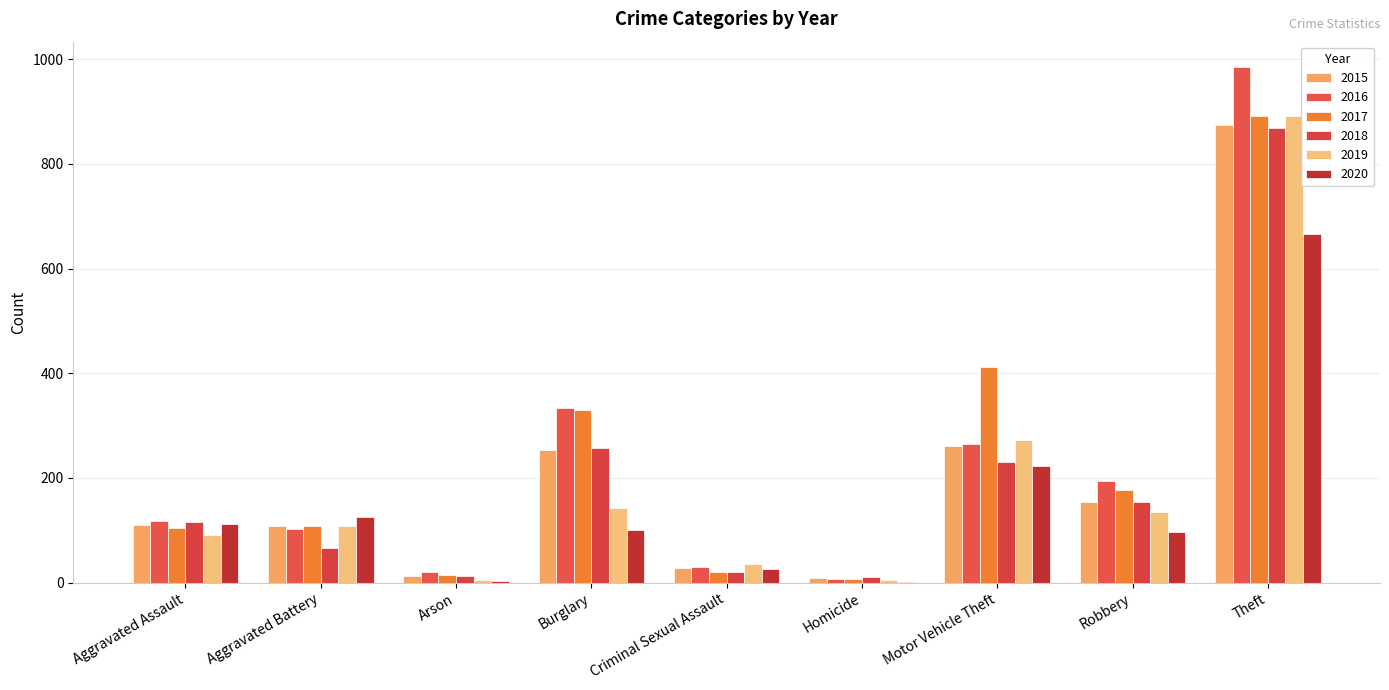

At which label is 2018 closest to 439?

Burglary